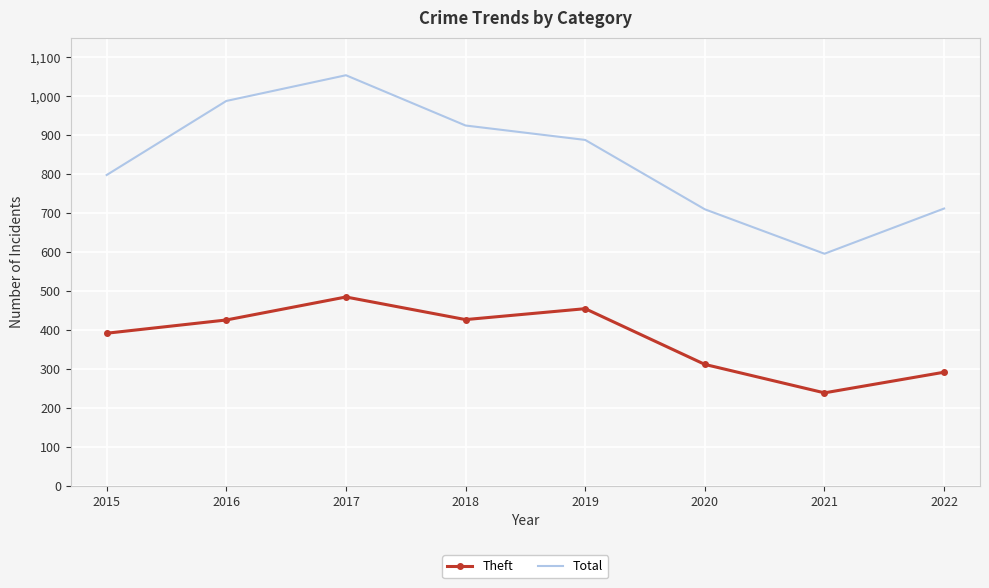

True or false: Theft and Total cross at least once.

False